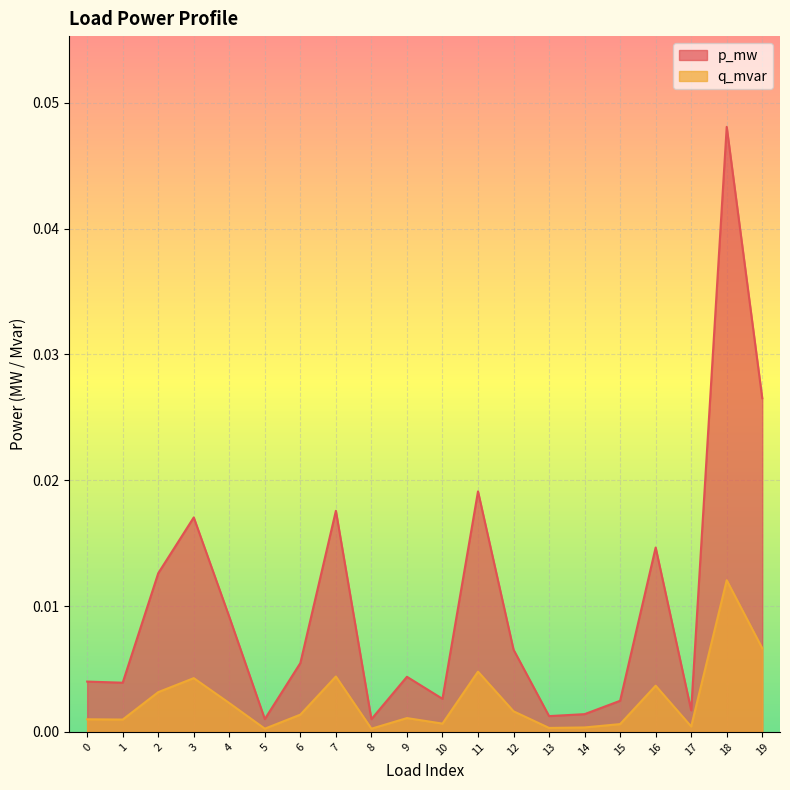

Rank the series at 4 from lowest to highest value.

q_mvar, p_mw